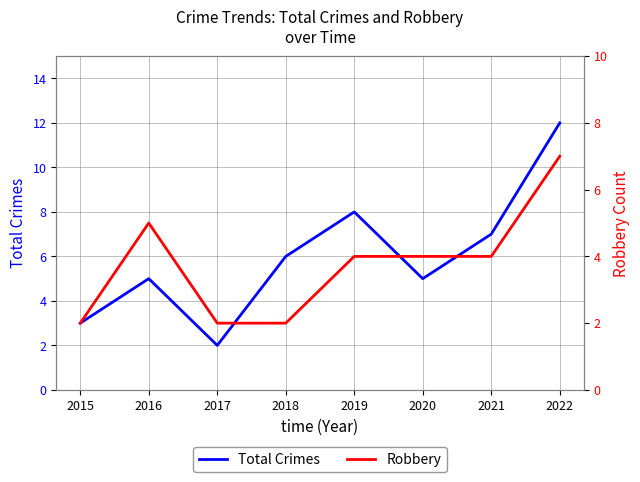

What is the value of the Robbery point at the 2nd from the left?

5